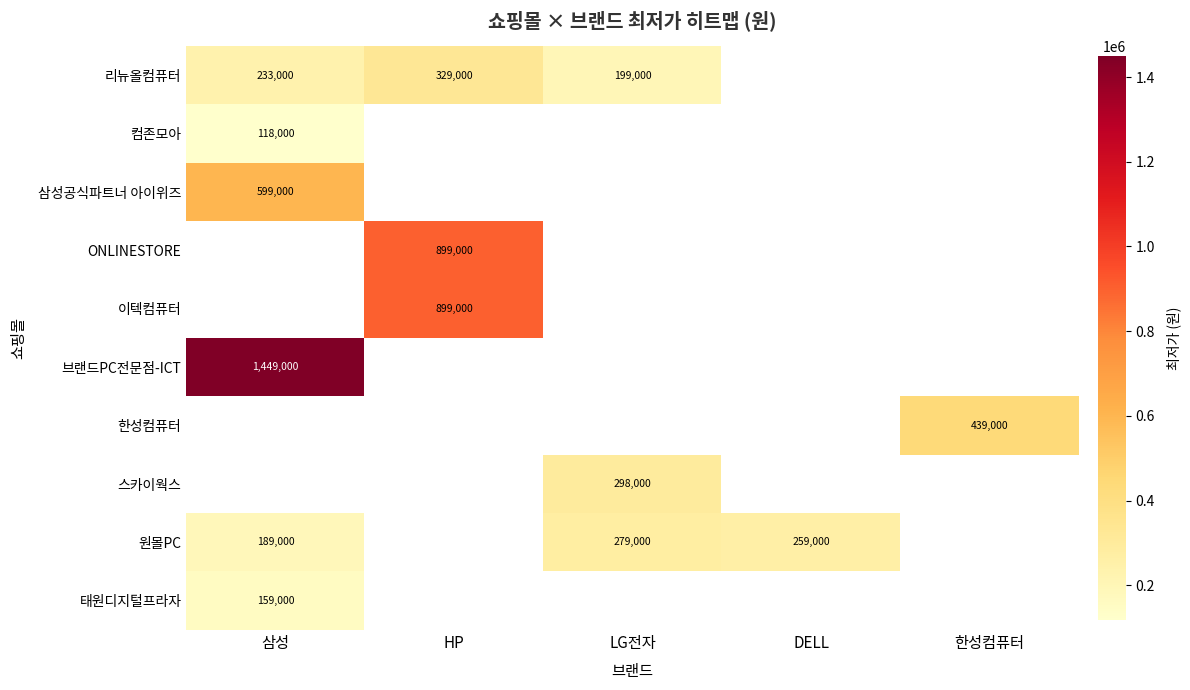

The value of 태원디지털프라자 at 삼성 is 159000. True or false?

True